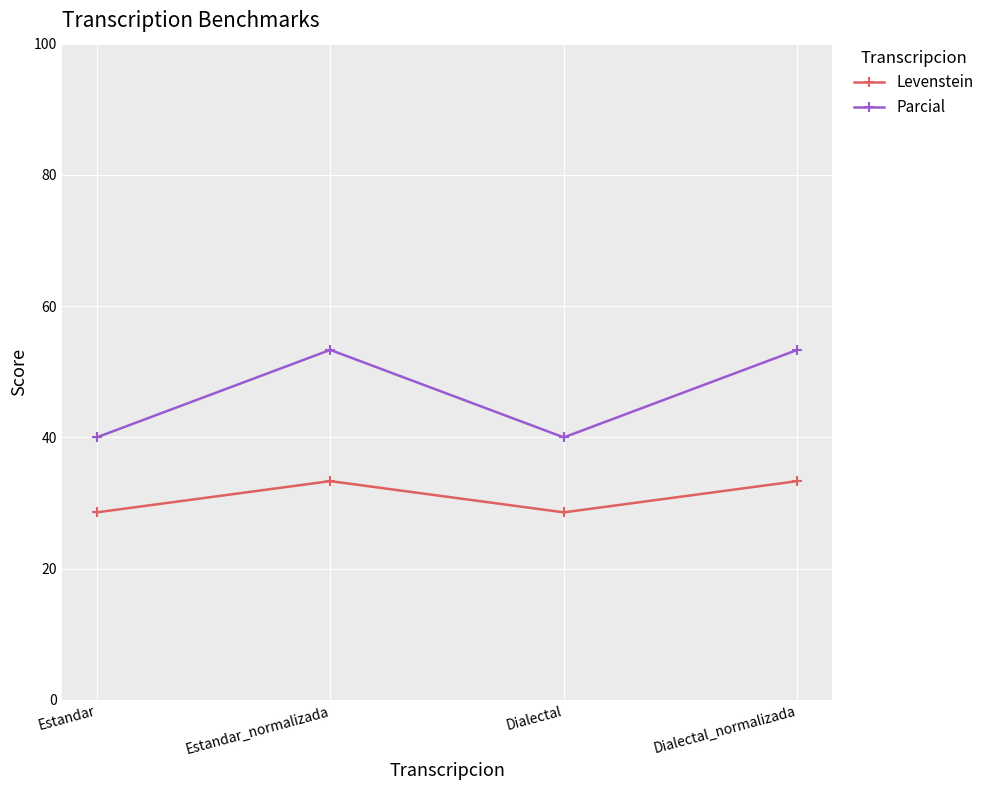

Is it true that Levenstein equals 11.9 at Estandar?

False